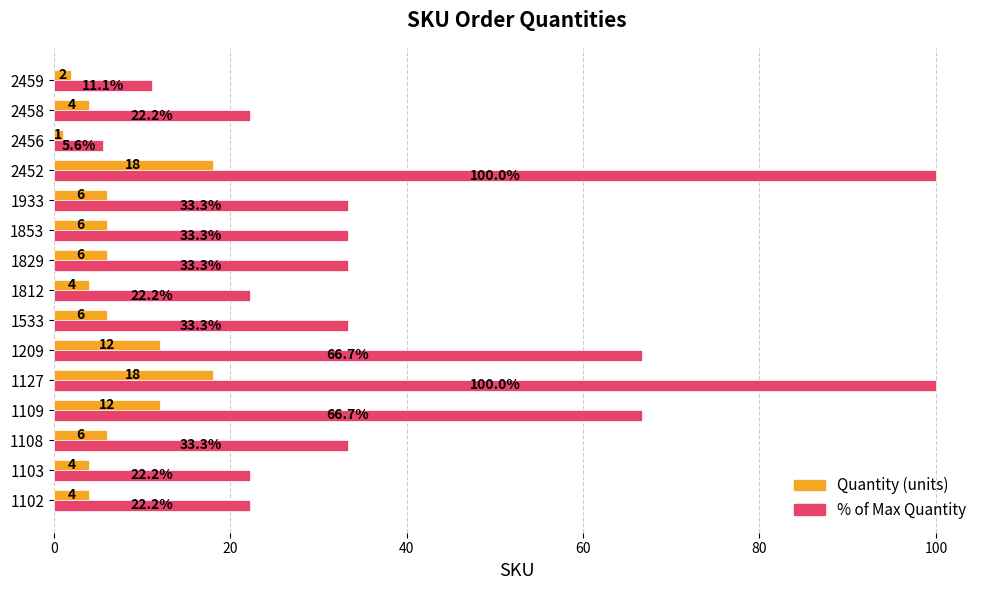

Count the number of categories in the chart.

15